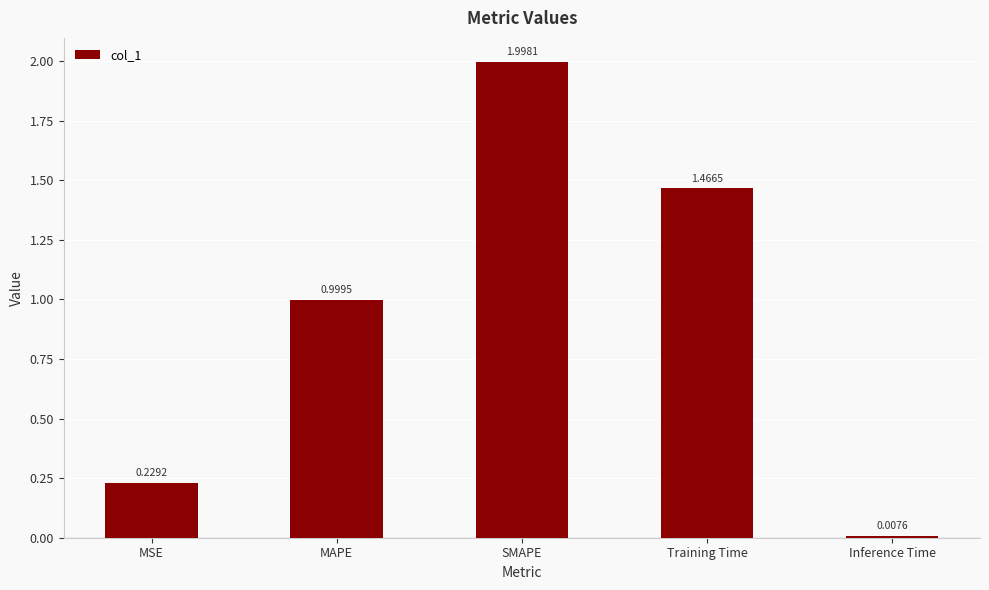

Between MAPE and MSE, which is larger?

MAPE